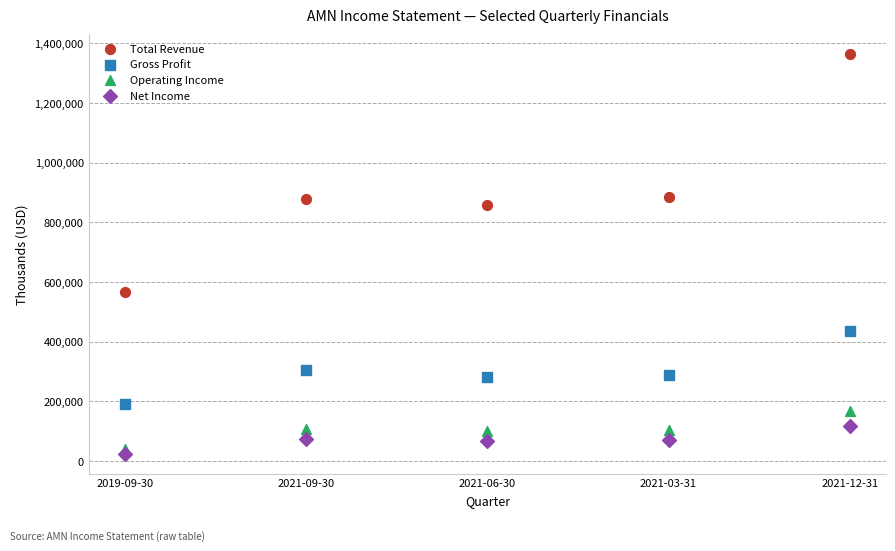

What are all the series names shown in the legend?

Total Revenue, Gross Profit, Operating Income, Net Income